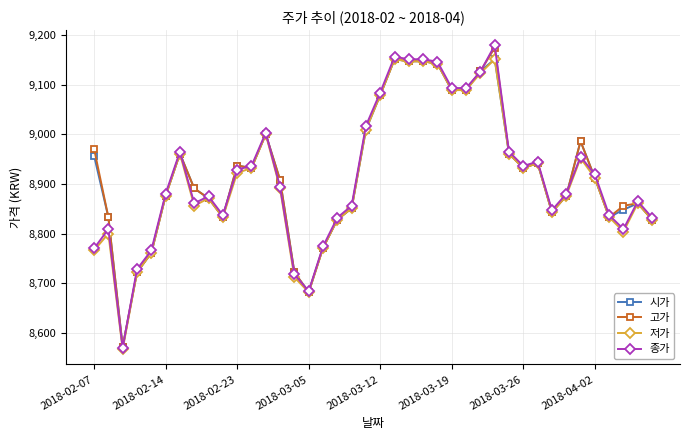

True or false: 종가 has more than 2 interior local peaks.

True